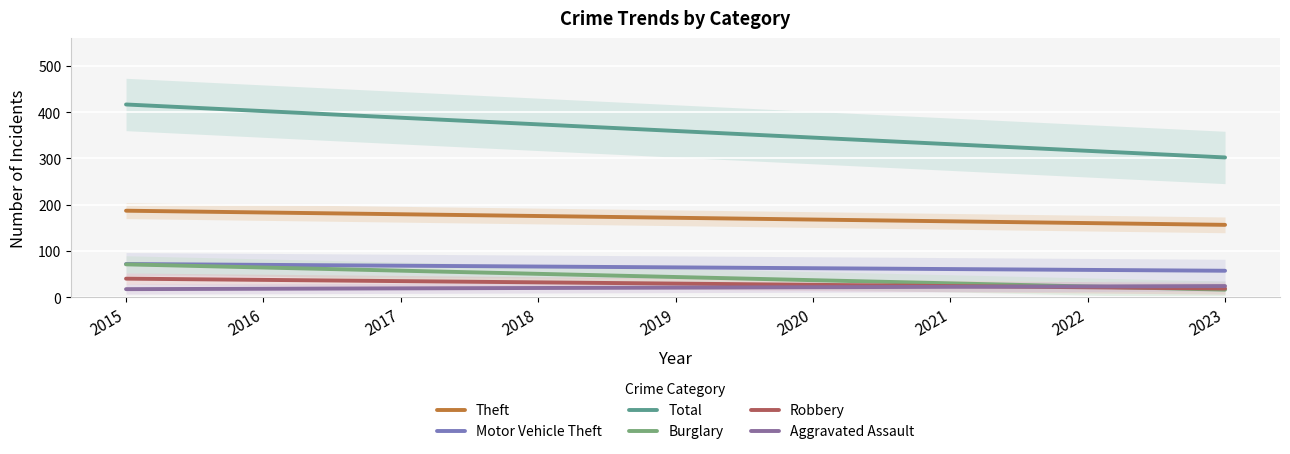

What is the minimum value shown in the chart?

16.8